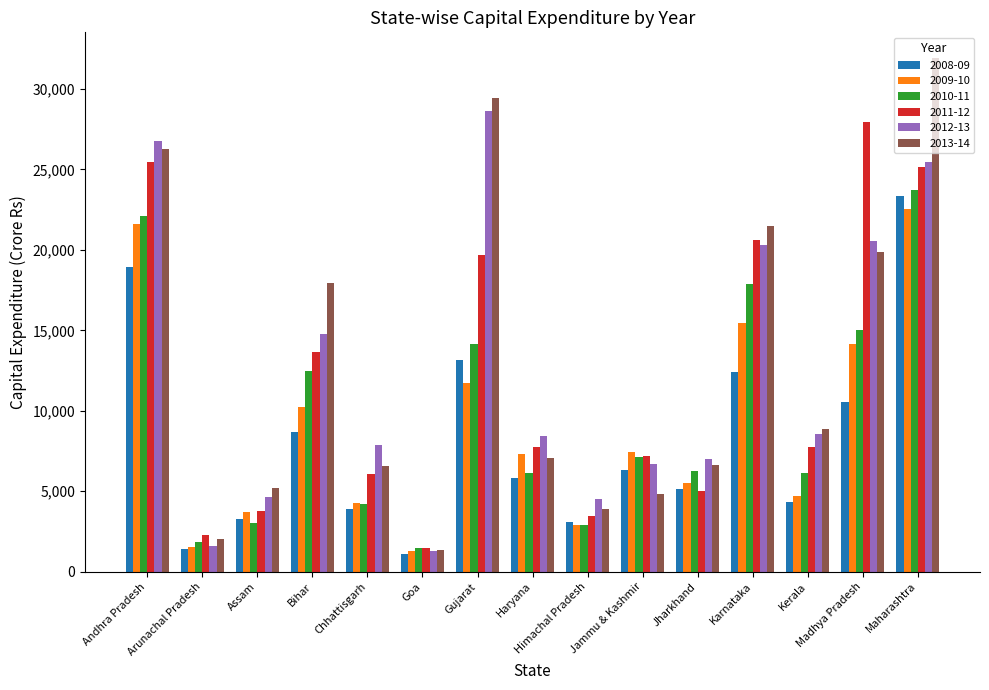

What position from the right is Maharashtra?

1